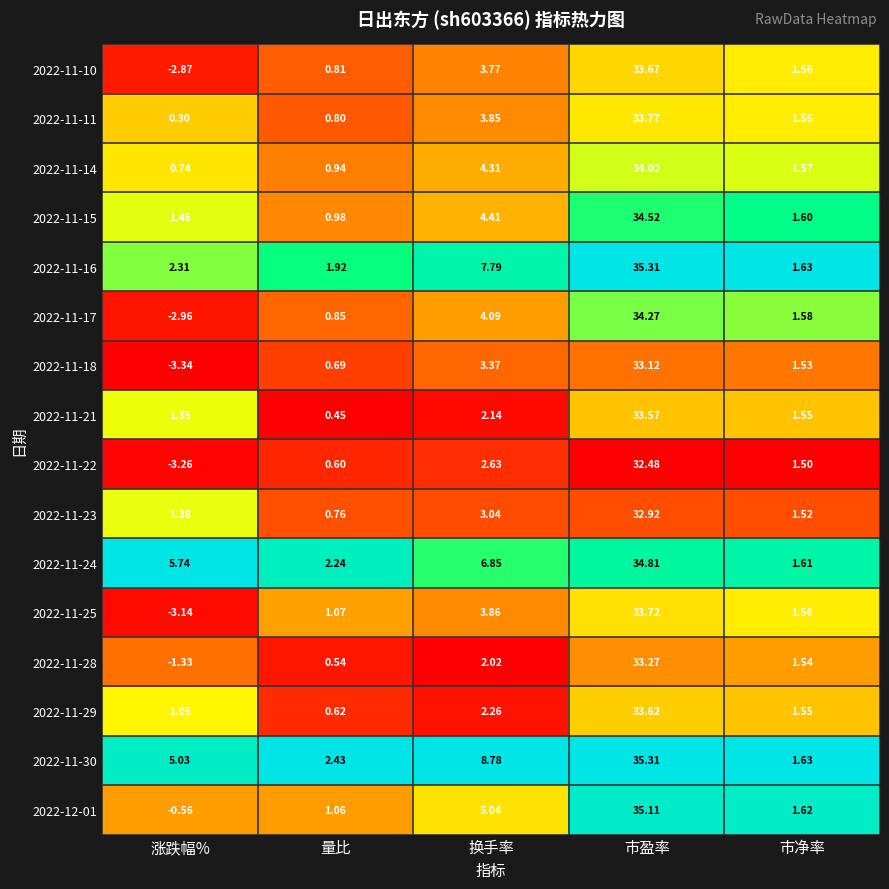

Where is 2022-11-15 nearest to the value 17?

换手率